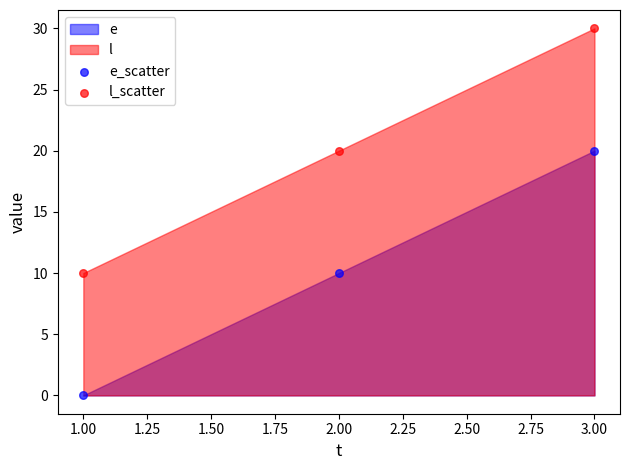

Which series reaches the minimum Y coordinate?

e_scatter